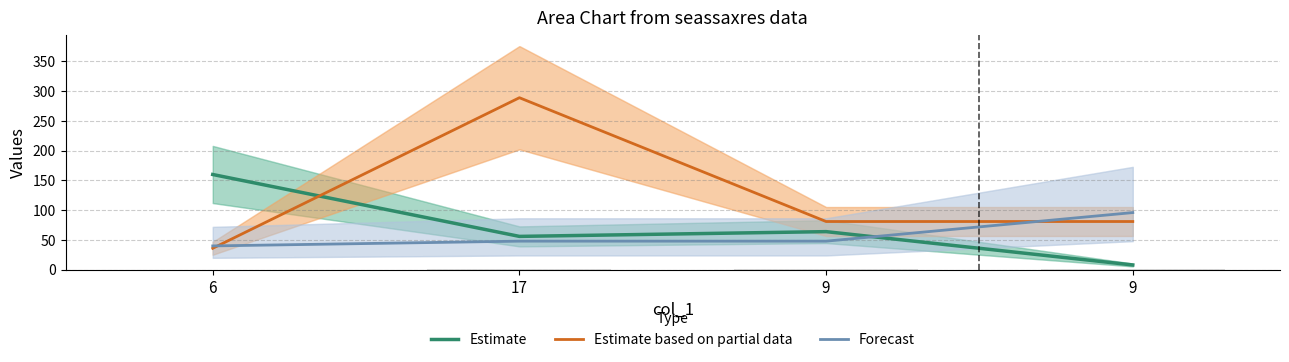

Which series has the largest total across all categories?

Estimate based on partial data